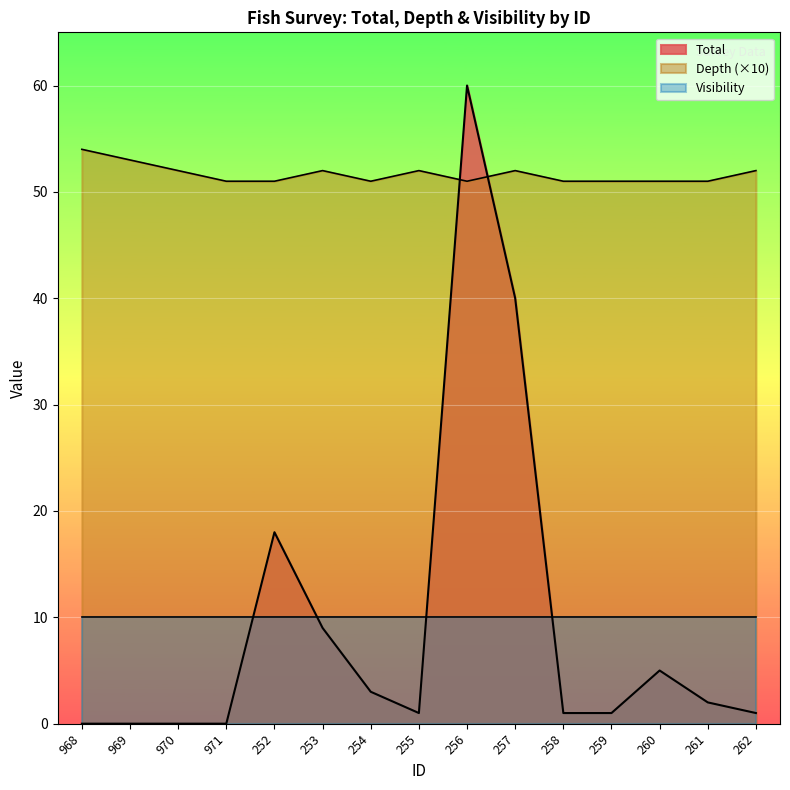

True or false: Depth has a value of 51 at 260.

True